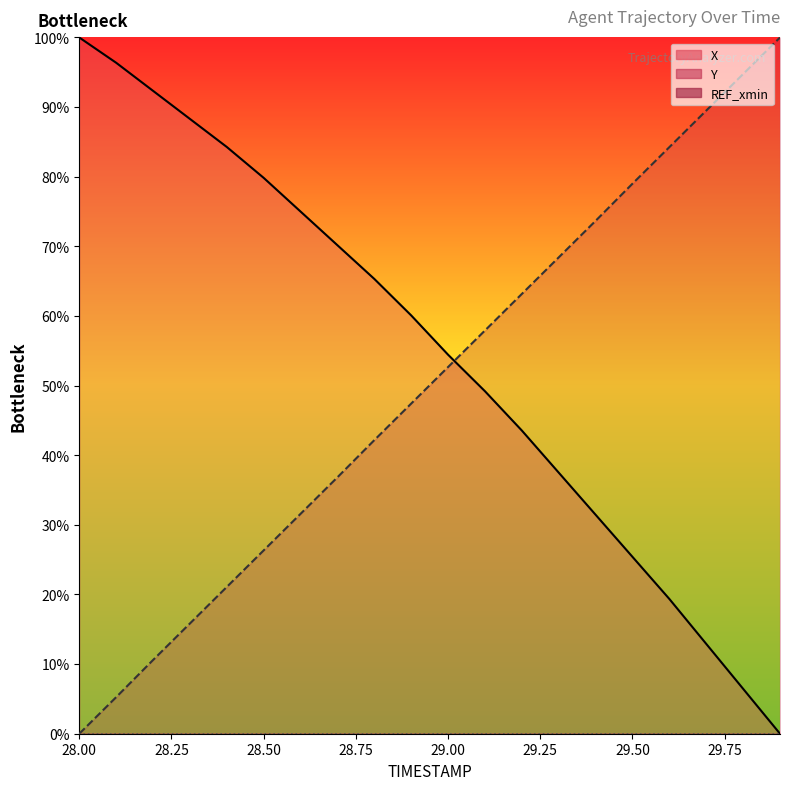

Is it true that X equals 37.5 at 29.3?

True